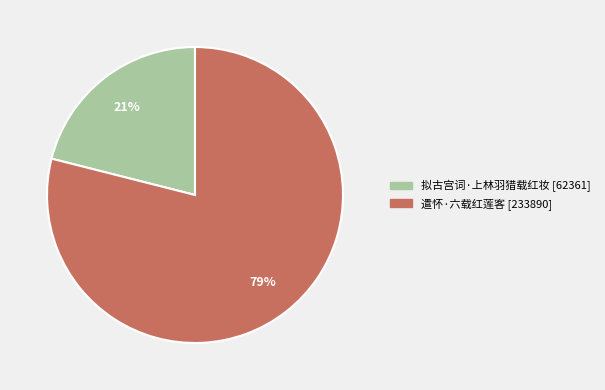

What is the smallest slice in the pie chart?

拟古宫词·上林羽猎载红妆